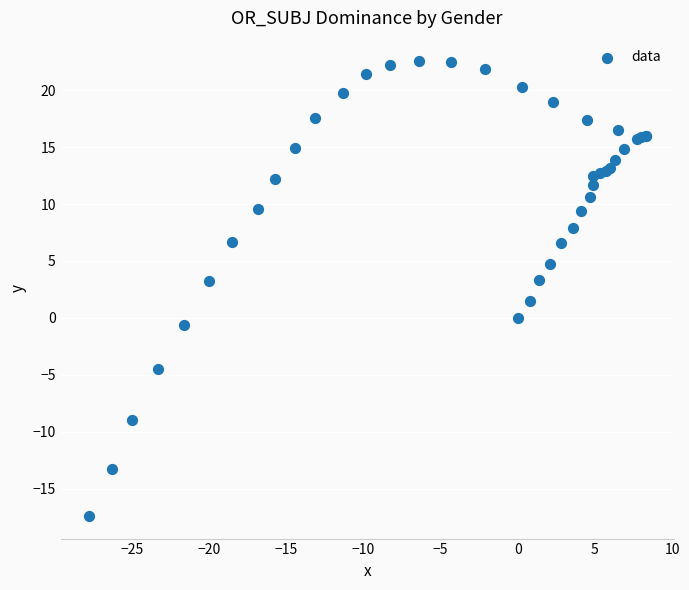

What Y value in the scatter plot is closest to 2?

1.5